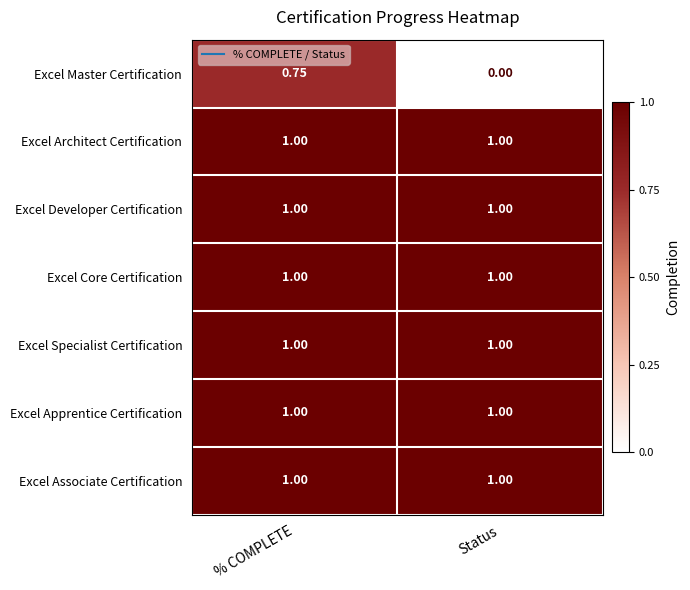

At which category is the sum across all series the highest?

% COMPLETE